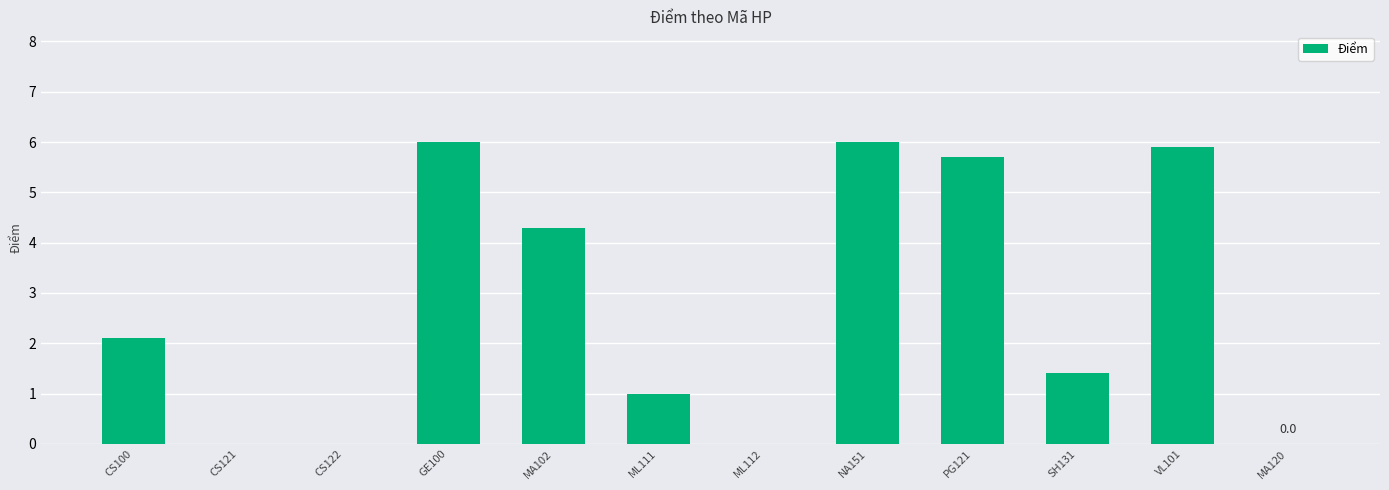

What is the ratio of the value at VL101 to the value at SH131?

4.2